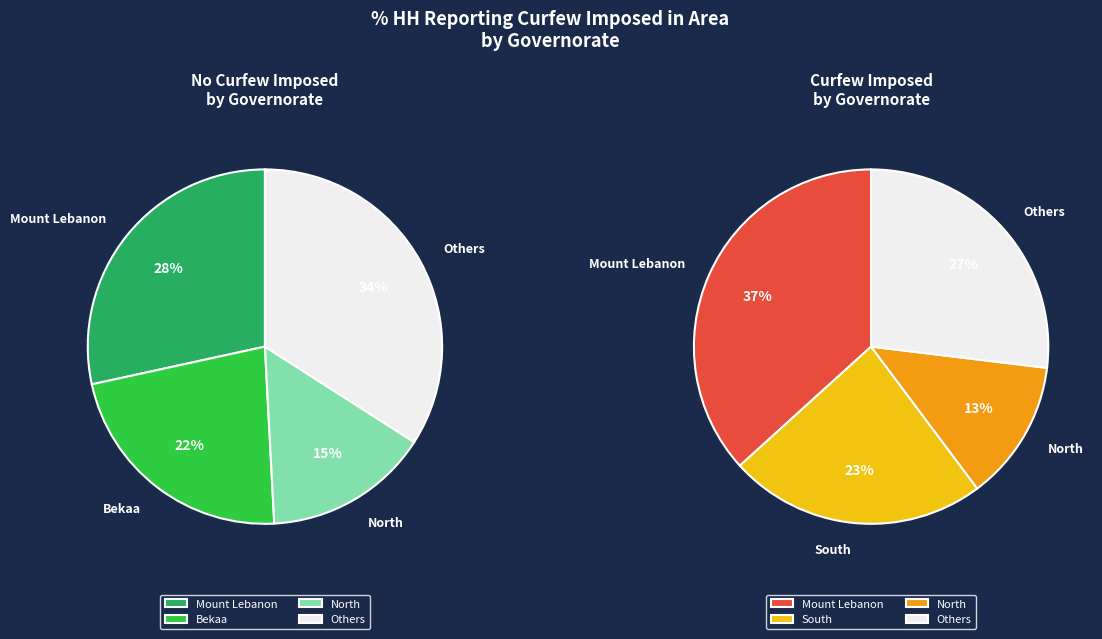

Is there a majority slice in this chart?

No